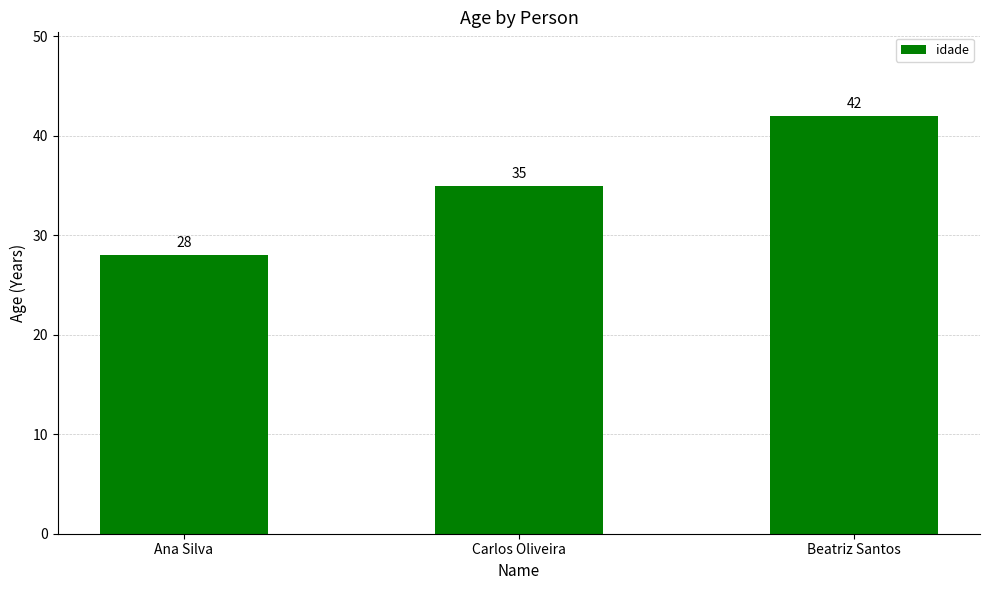

The chart shows a value of 35 at Carlos Oliveira. True or false?

True